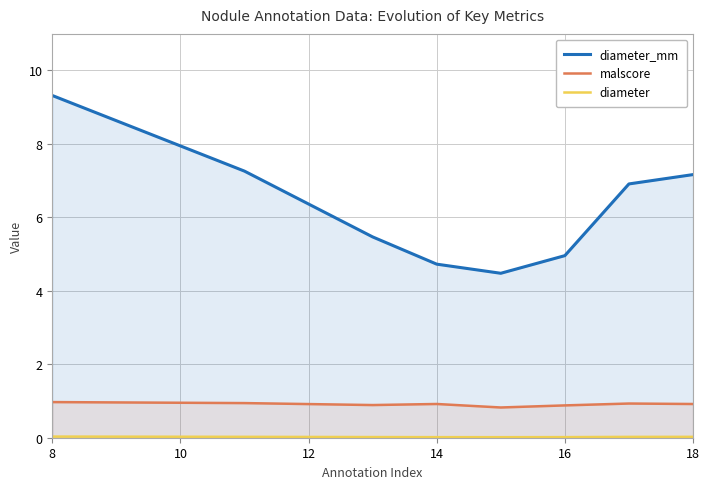

At which category is the sum across all series the highest?

8